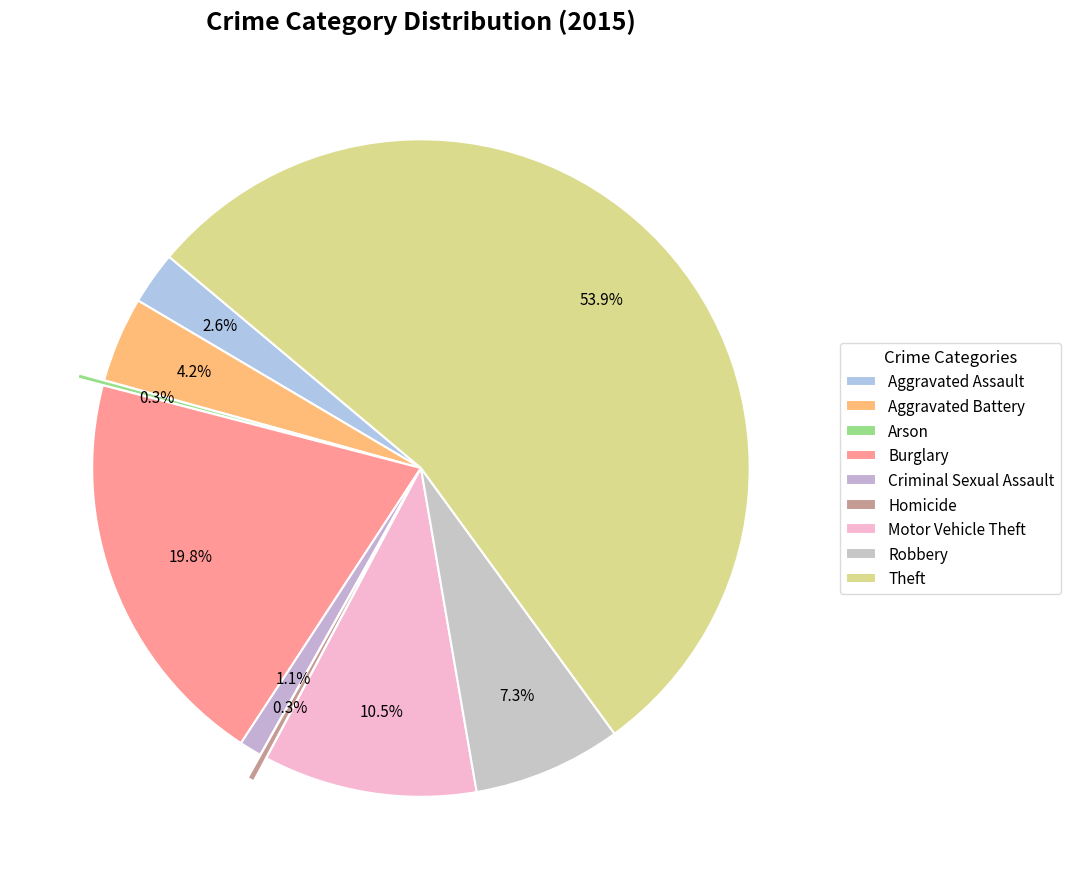

Rank the categories by value from highest to lowest.

Theft, Burglary, Motor Vehicle Theft, Robbery, Aggravated Battery, Aggravated Assault, Criminal Sexual Assault, Homicide, Arson